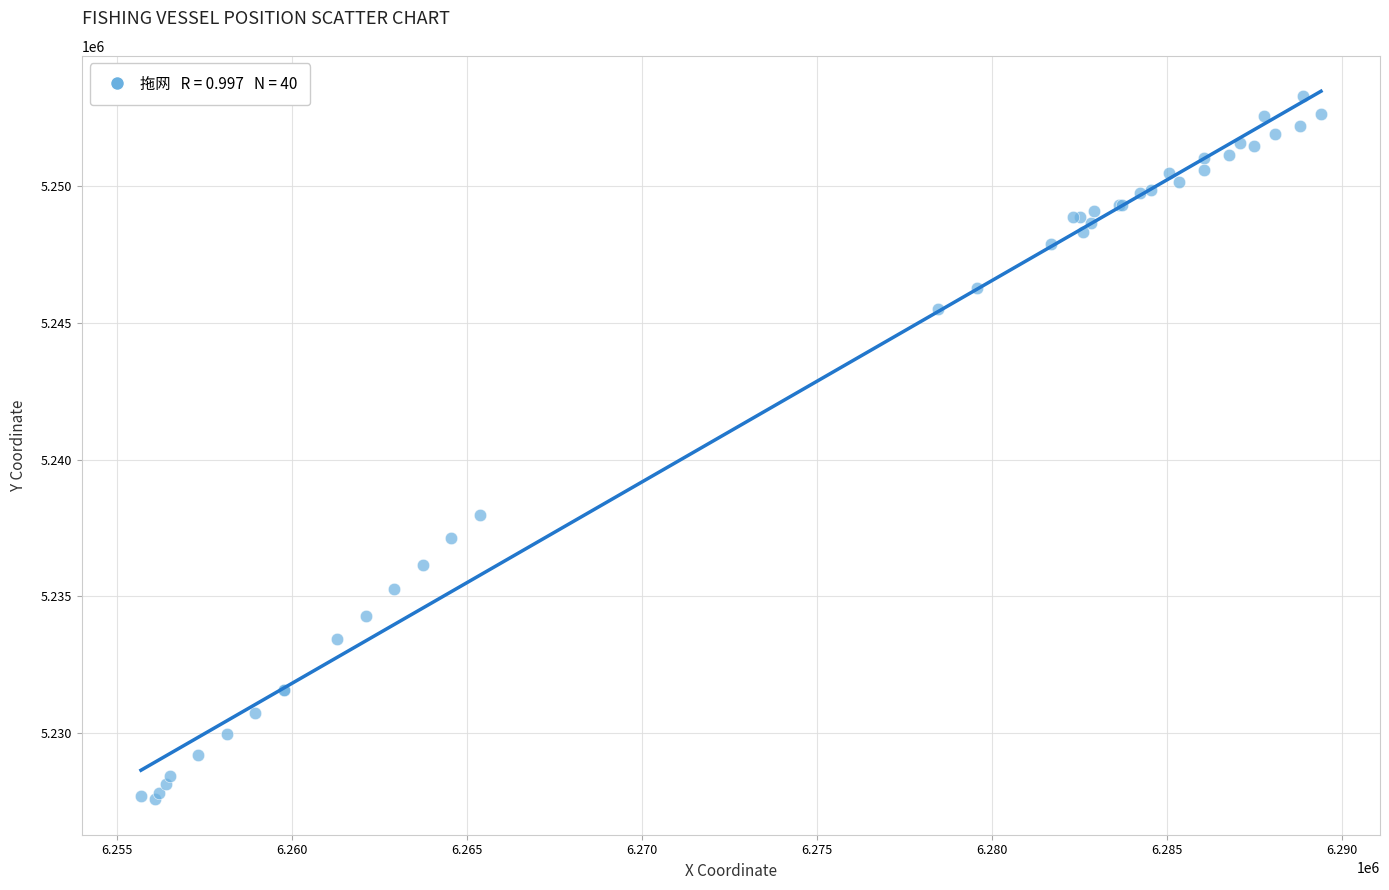

What Y value in the scatter plot is closest to 5240442?

5237981.6